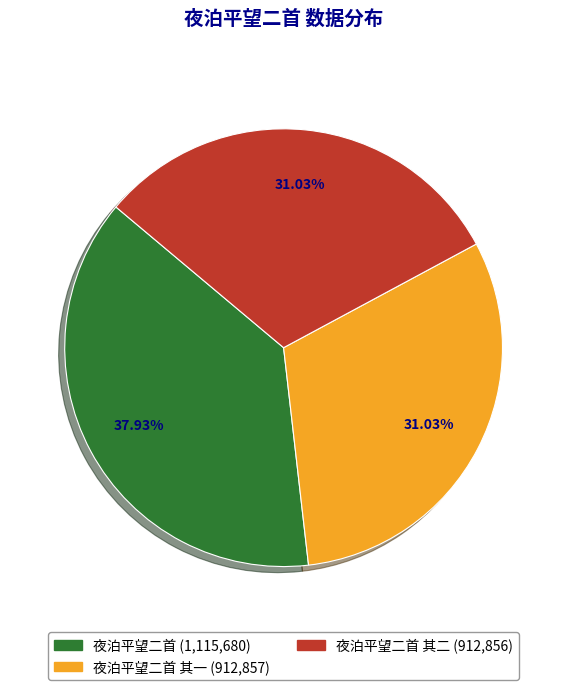

Is there any slice that represents more than half of the pie?

No